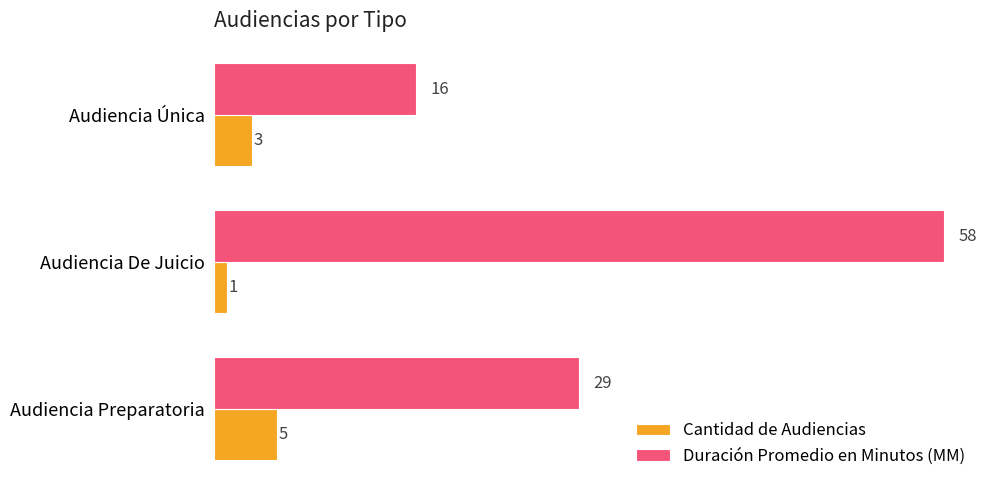

Rank the series at Audiencia Preparatoria from highest to lowest value.

Duración Promedio en Minutos (MM), Cantidad de Audiencias